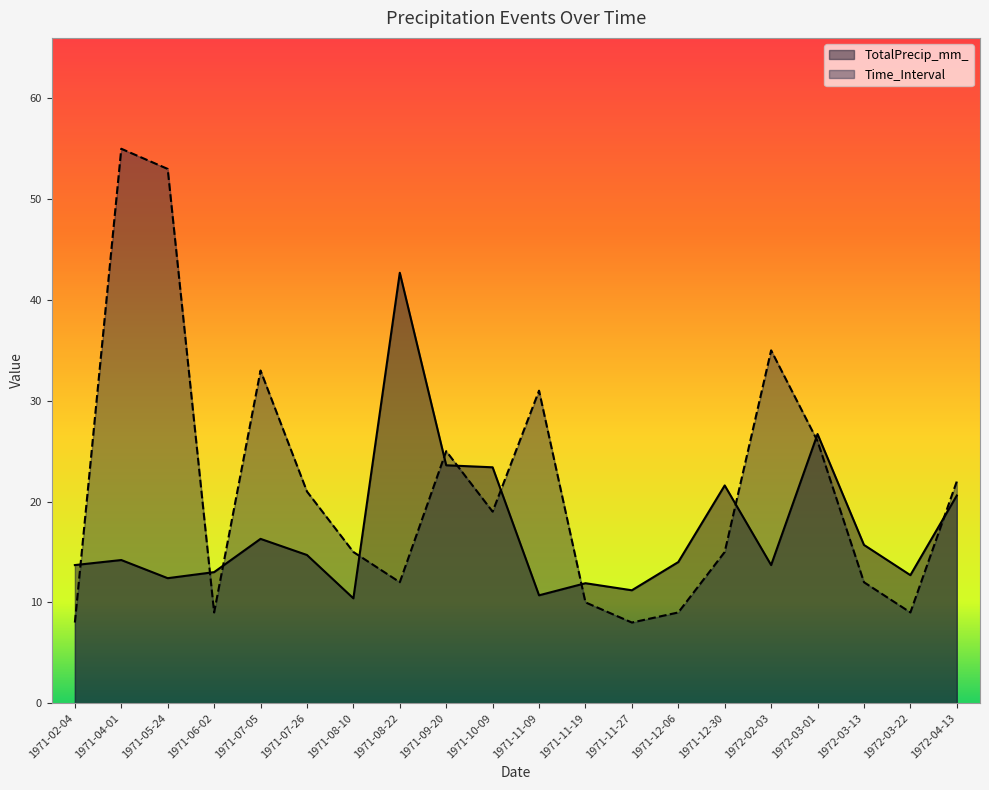

What is the sum of the Time_Interval values at 1971-05-24 and 1971-07-26?

74.0